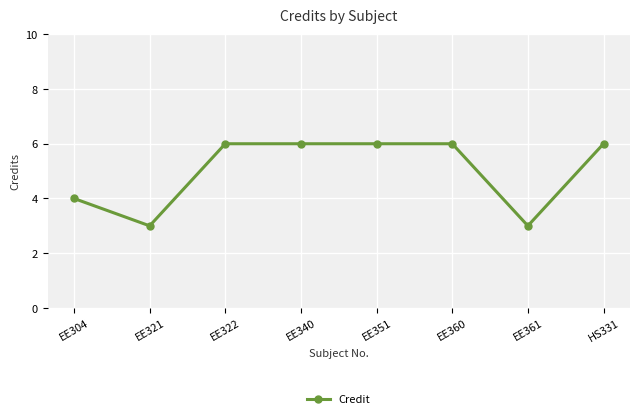

What is the difference between the maximum and second lowest values?

3